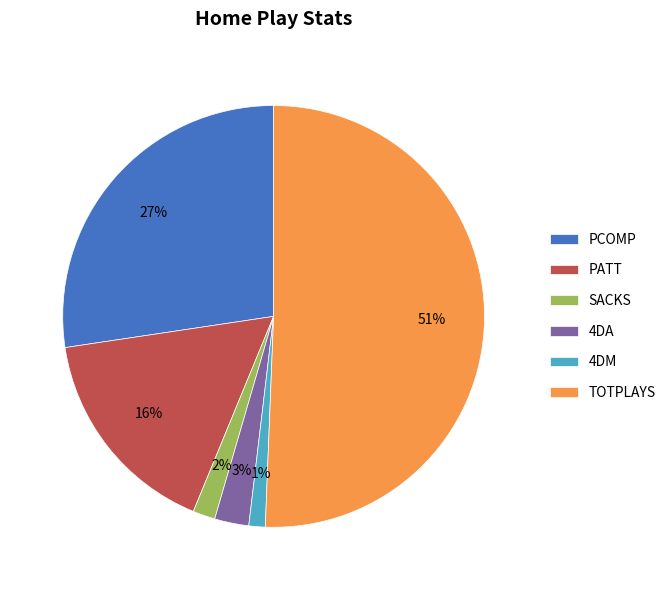

Which has a higher value, PATT or 4DM?

PATT